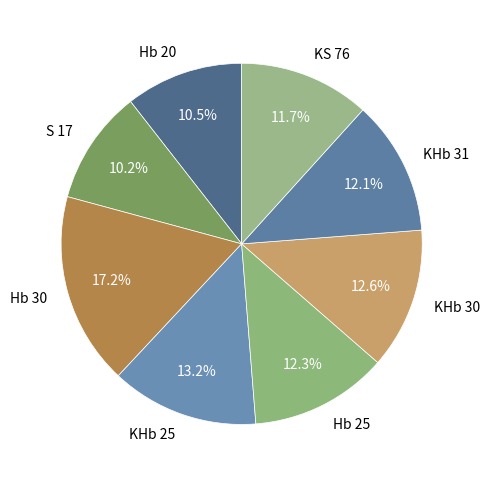

Do S 17 and Hb 25 together represent more than half of the pie?

No